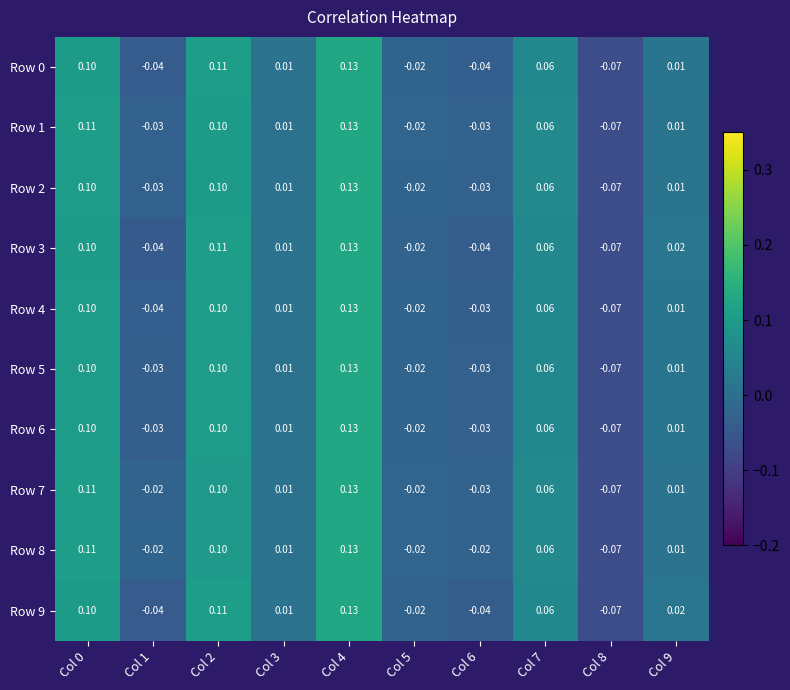

What is the maximum value shown in the chart?

0.1